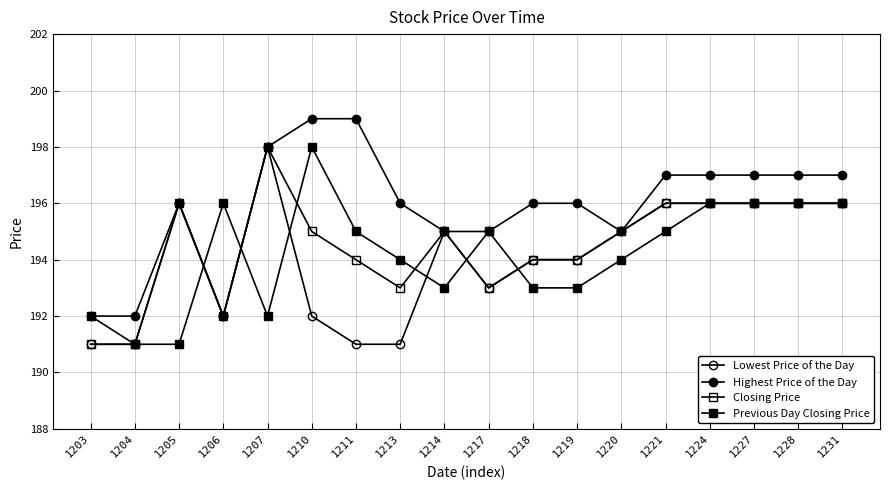

How many data points in Previous Day Closing Price are less than 195?

9